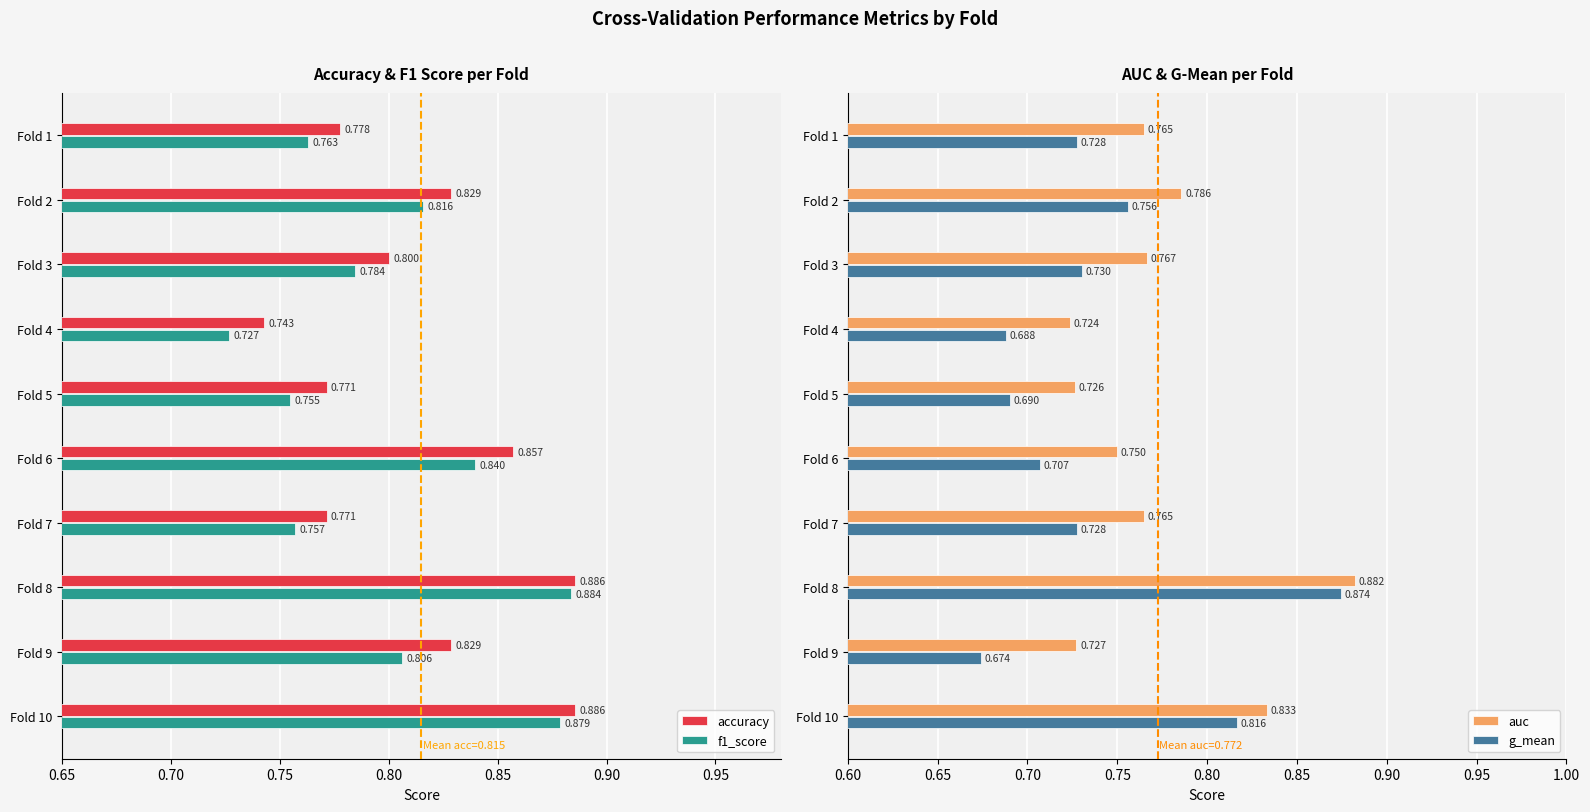

At Fold 8, list the series in order from smallest to largest.

g_mean, auc, f1_score, accuracy